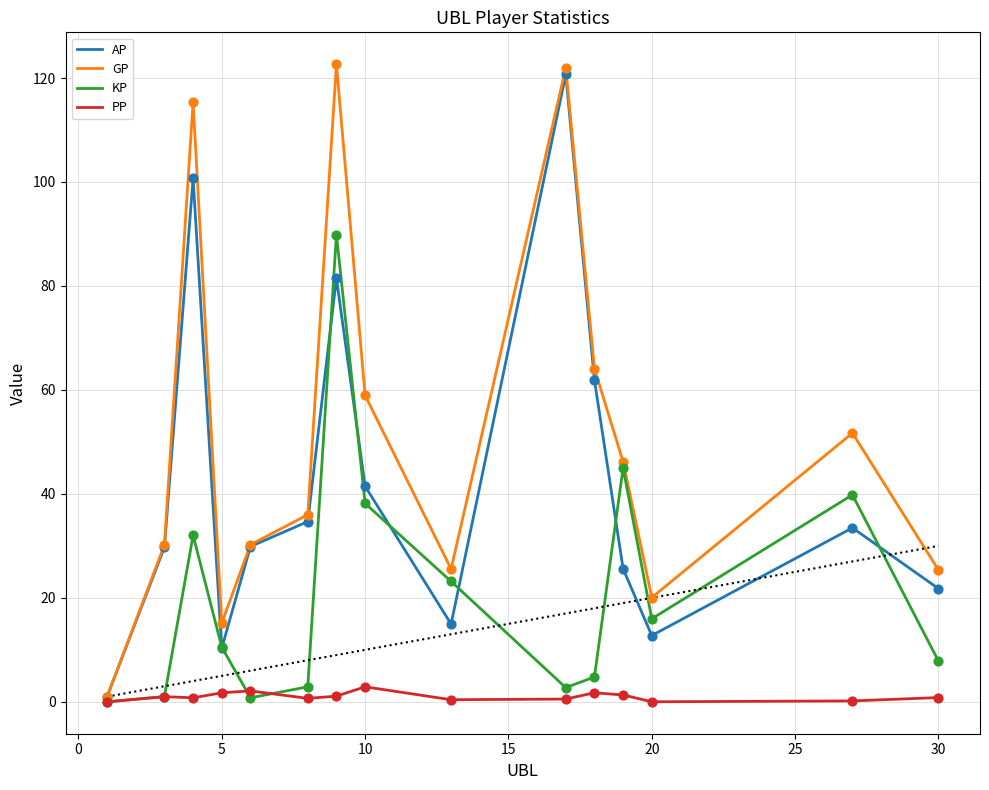

Which series reaches the maximum Y coordinate?

GP